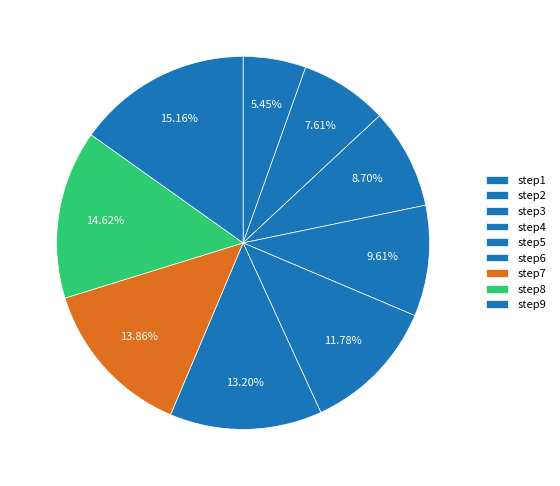

Which slice is the smallest?

step1